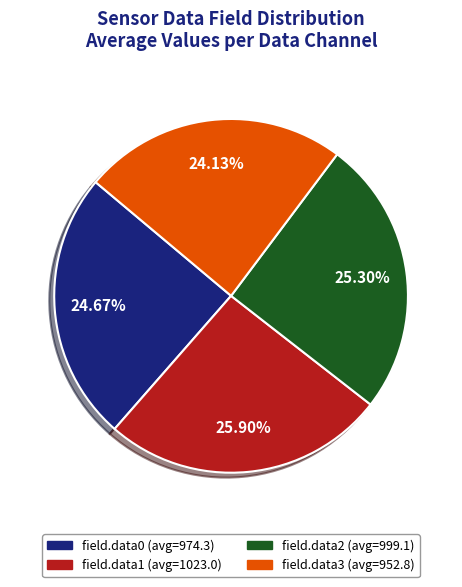

Do field.data1 and field.data2 together represent more than half of the pie?

Yes